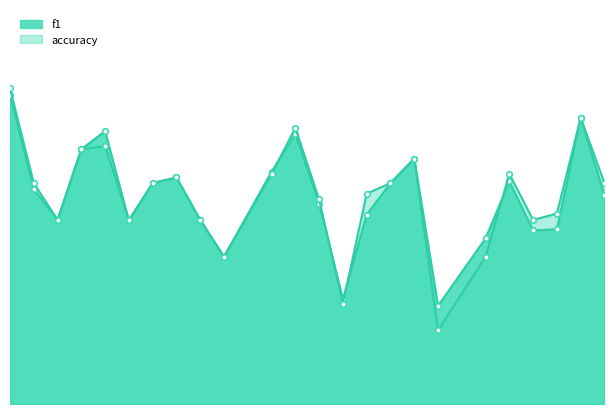

What is the greatest value displayed?

0.9